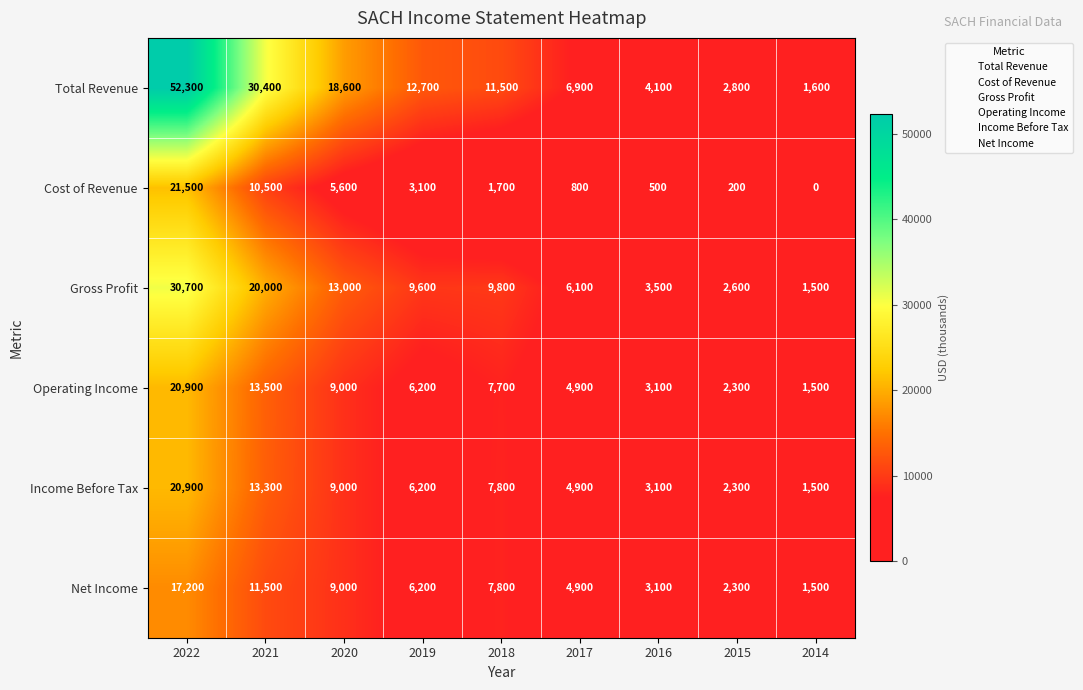

Which series has the largest total across all categories?

Total Revenue